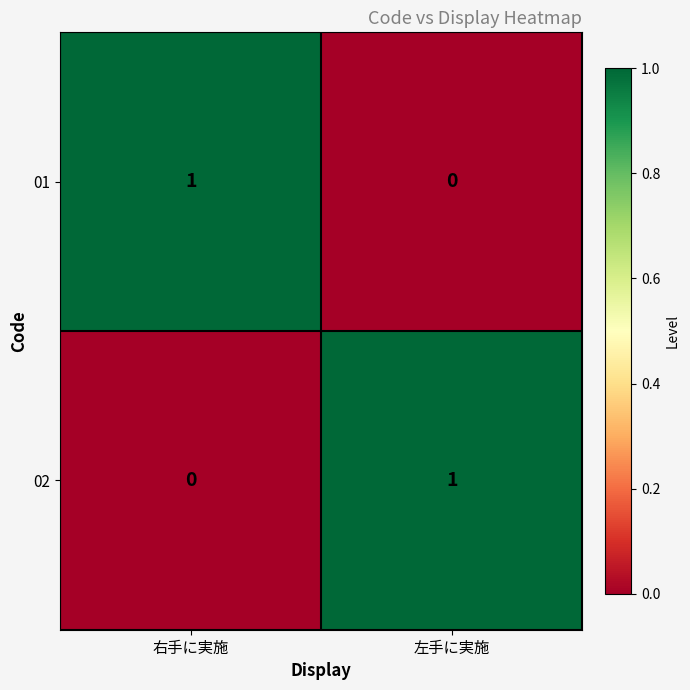

At which label does 02 reach its minimum?

右手に実施